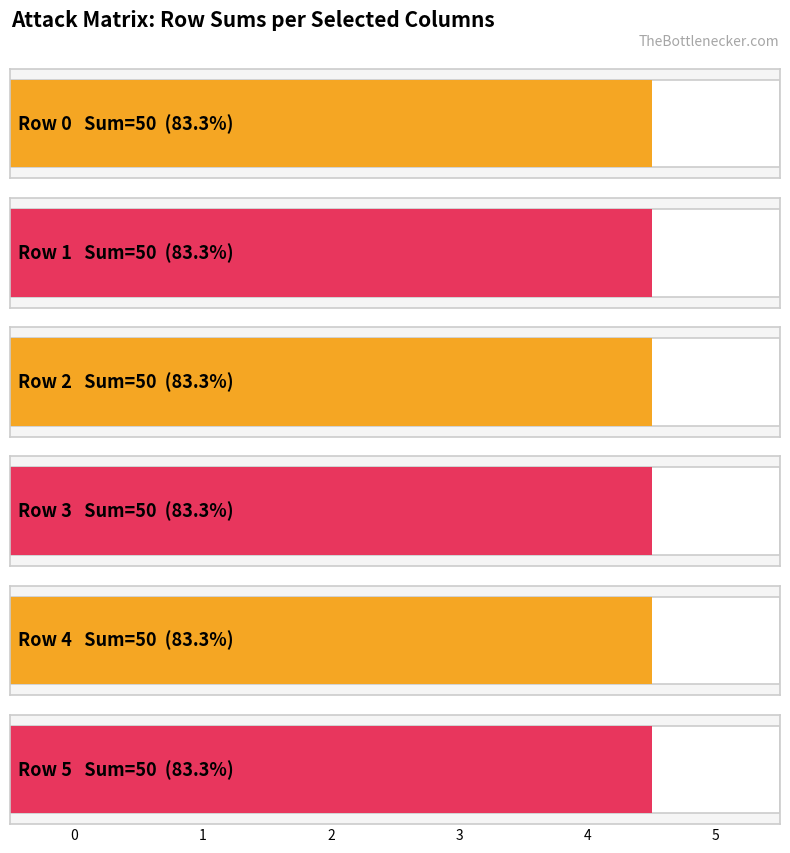

True or false: Row 5 has a value of 10 at 2.

True